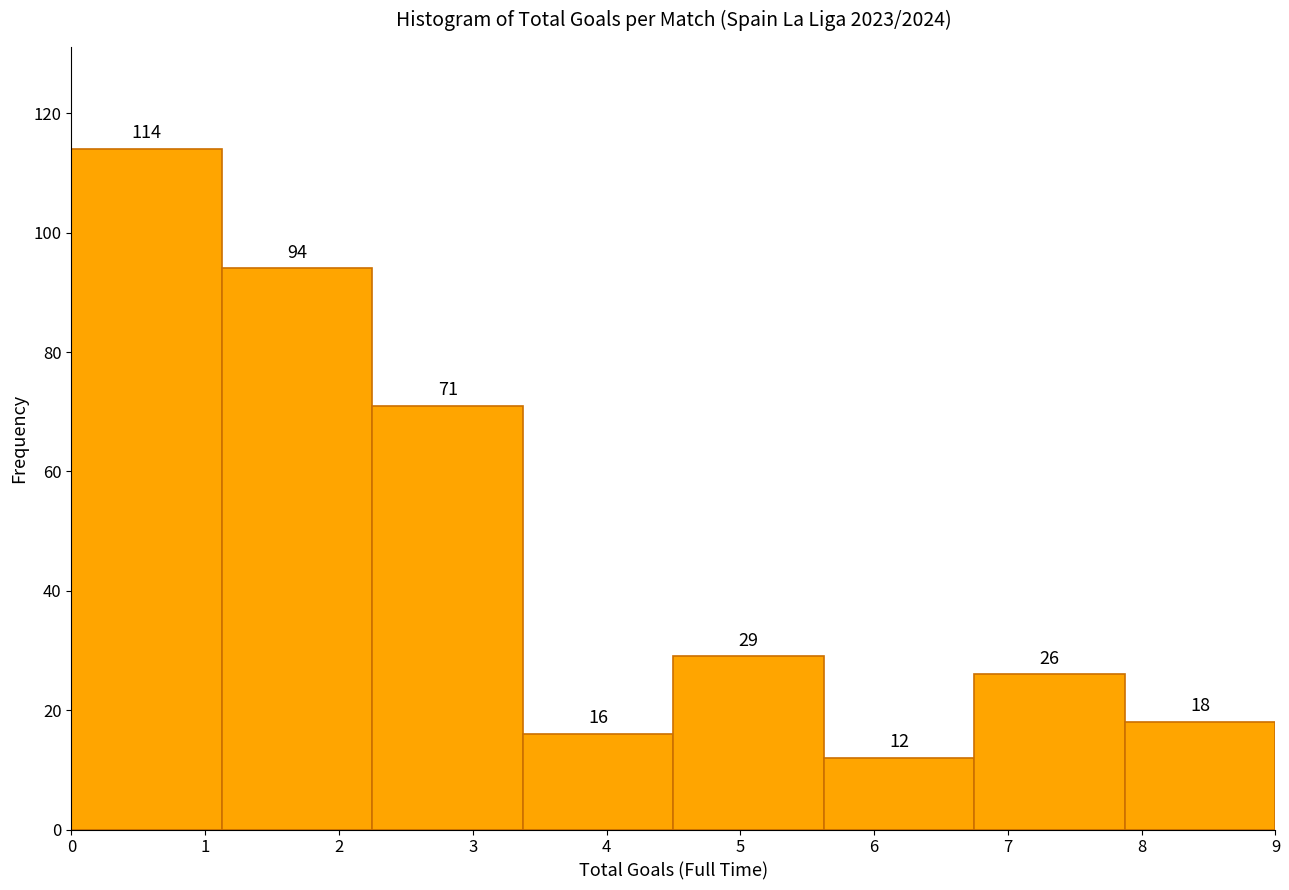

Reading left to right, list every bar in this chart as the range it spans on the x-axis followed by its height. The bar edges are not printed on the chart, so give them approximately, as read against the axis.

0.0 to 1.1: 114
1.1 to 2.3: 94
2.3 to 3.4: 71
3.4 to 4.5: 16
4.5 to 5.6: 29
5.6 to 6.8: 12
6.8 to 7.9: 26
7.9 to 9.0: 18